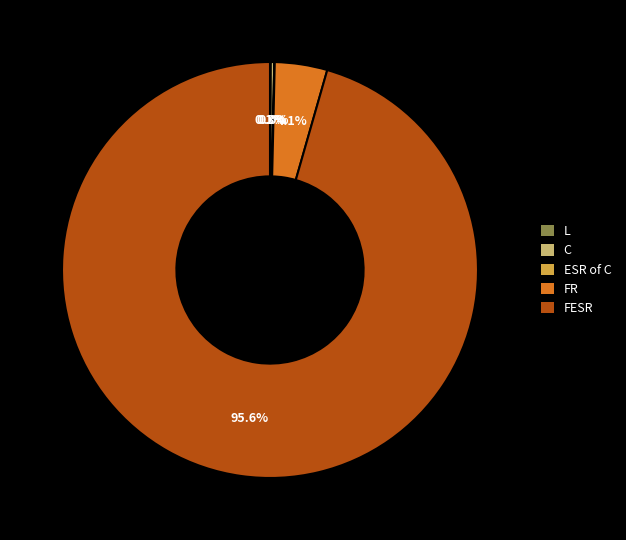

Which has a higher value, FESR or FR?

FESR